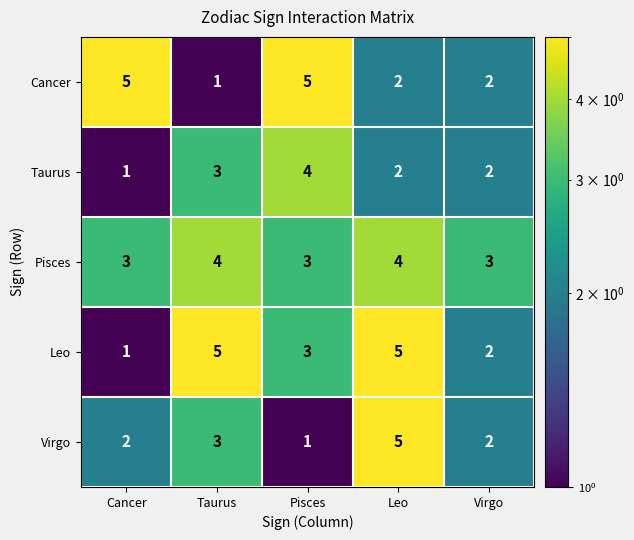

Where does the Taurus series first go above 2?

Taurus